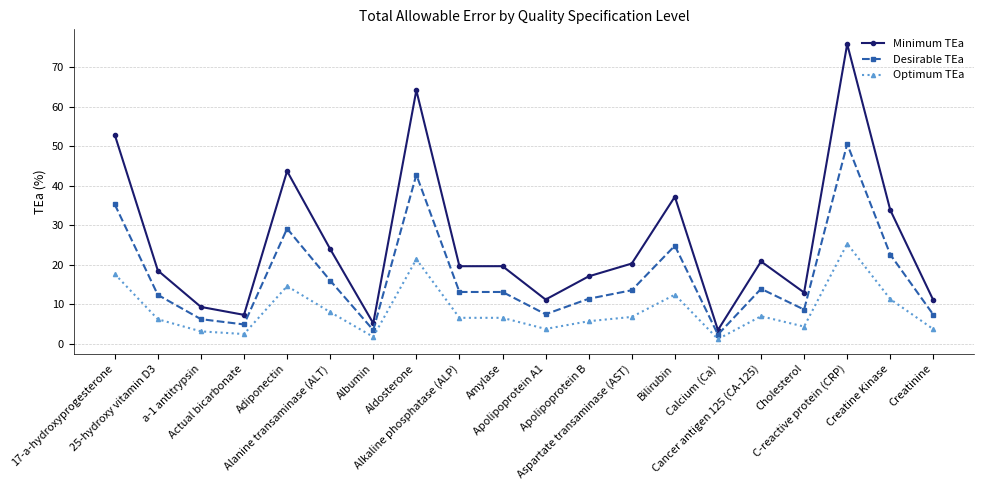

True or false: Optimum TEa has more than 2 interior local peaks.

True